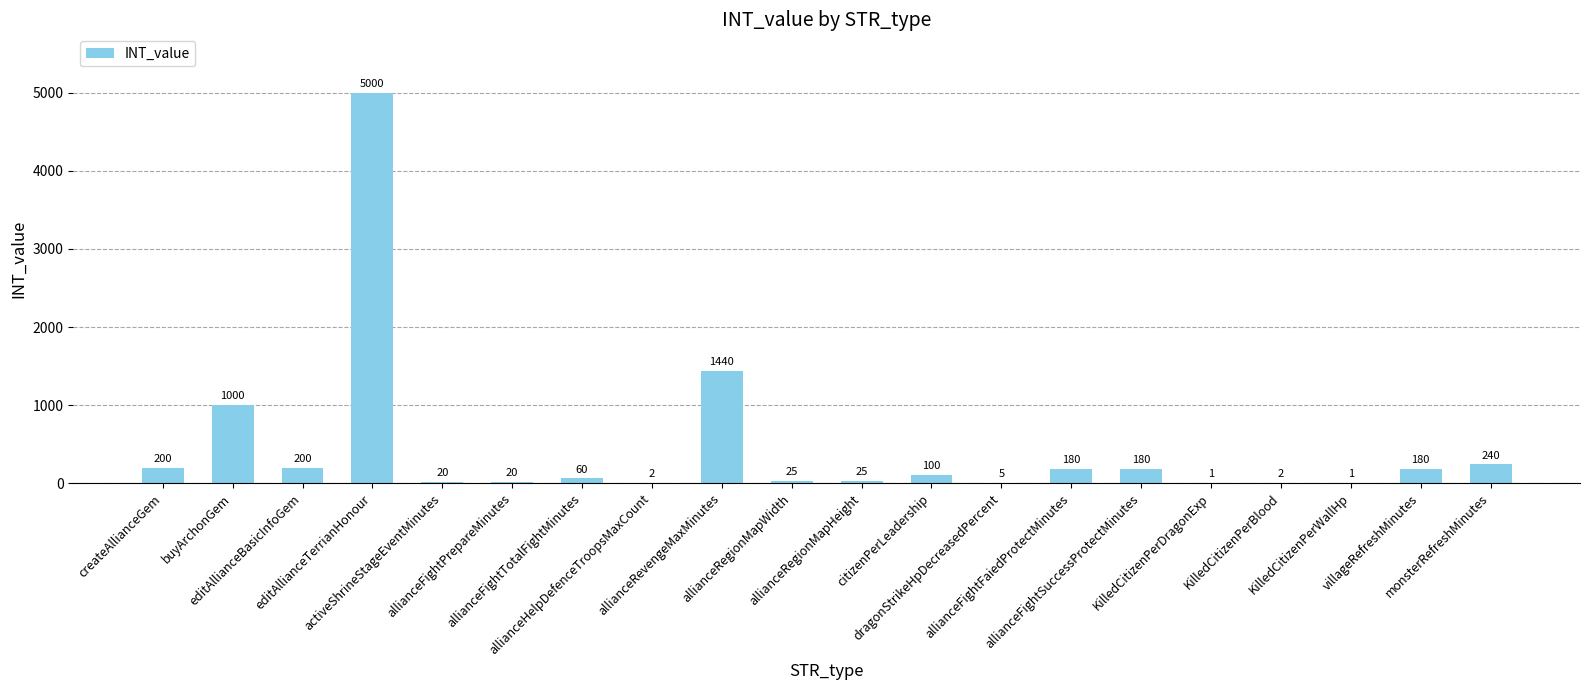

Where is the data nearest to the value 2500?

allianceRevengeMaxMinutes